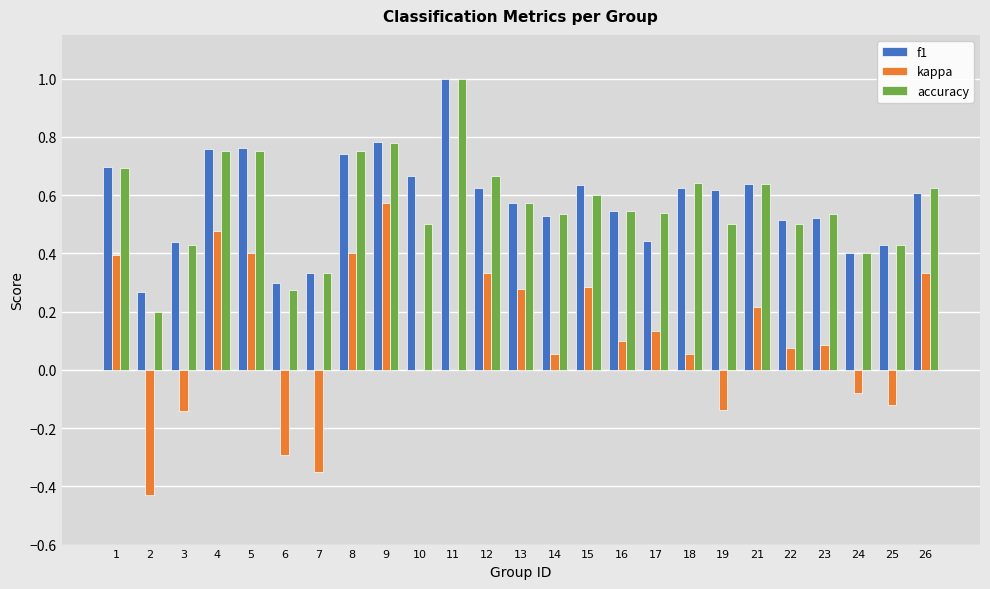

Between 4 and 16, which series saw the biggest shift?

kappa